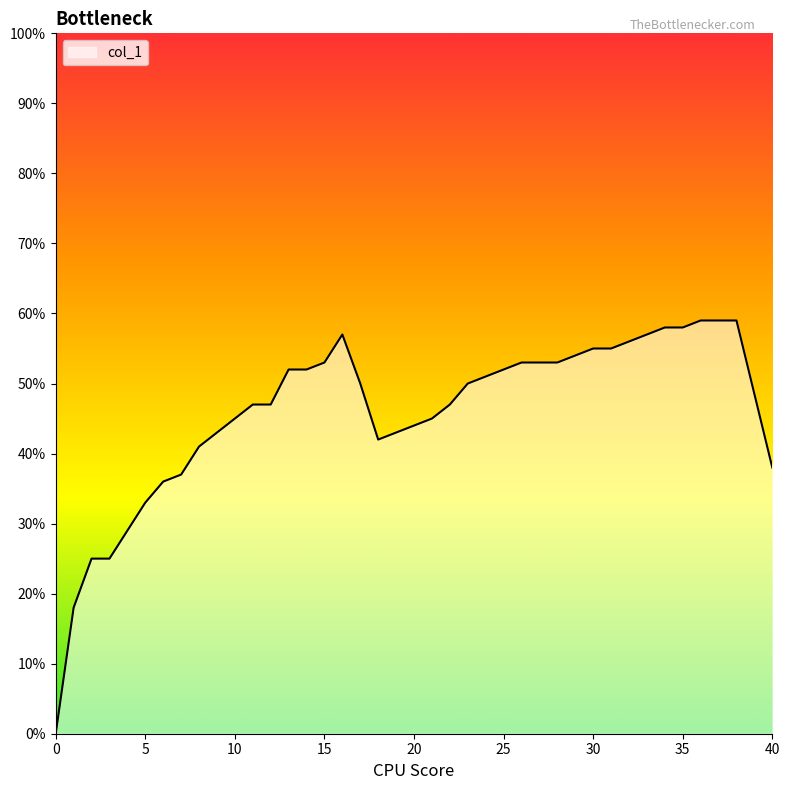

Does the chart have visible grid lines?

No